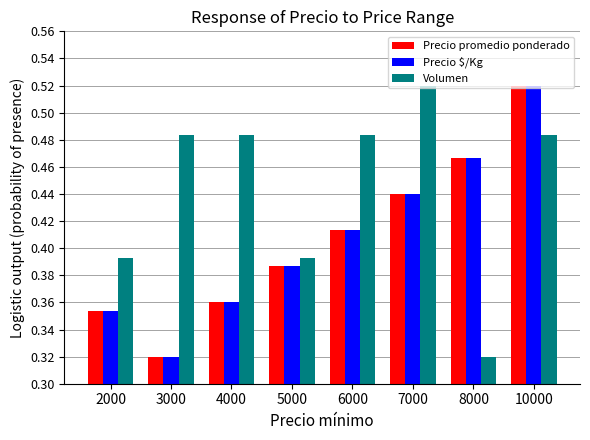

At how many categories does at least one series exceed 0?

8